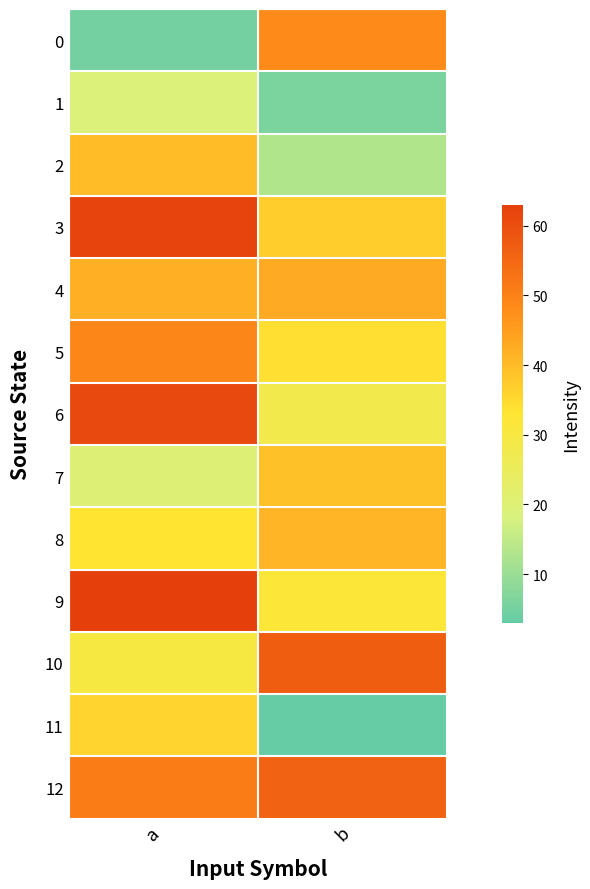

At which category is the sum across all series the highest?

a